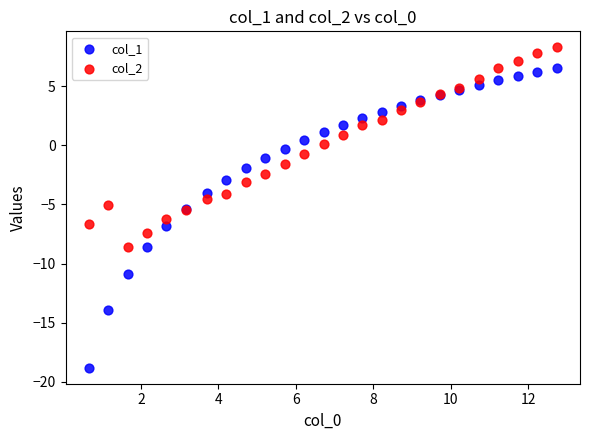

What is the X range (max minus min) for the scatter plot?

12.1